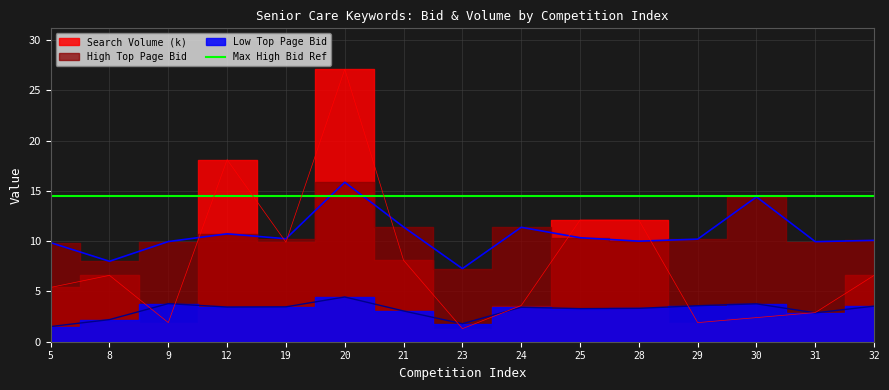

List the series in order of their peak value, highest first.

Search Volume (k), High Top Page Bid, Low Top Page Bid